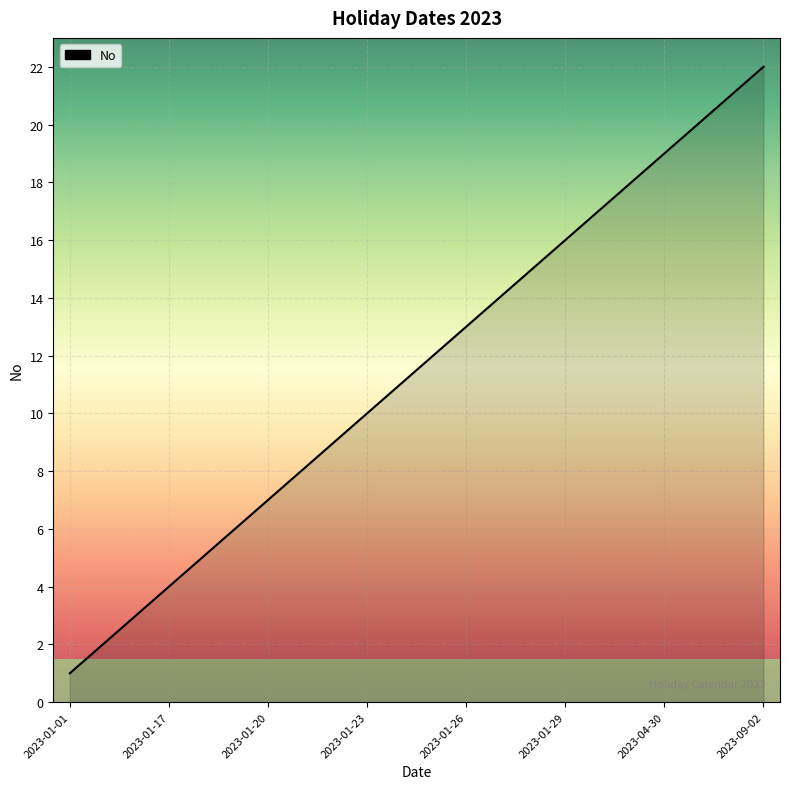

What is the difference between the maximum and minimum values?

21